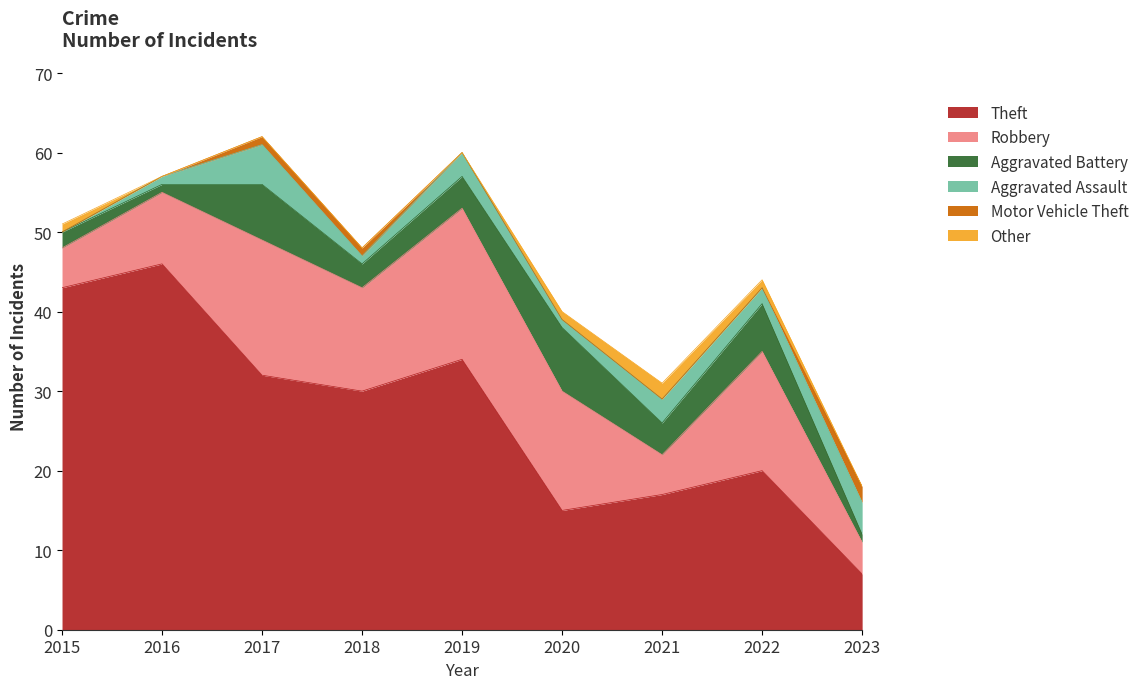

How many values in Aggravated Assault are above zero?

8